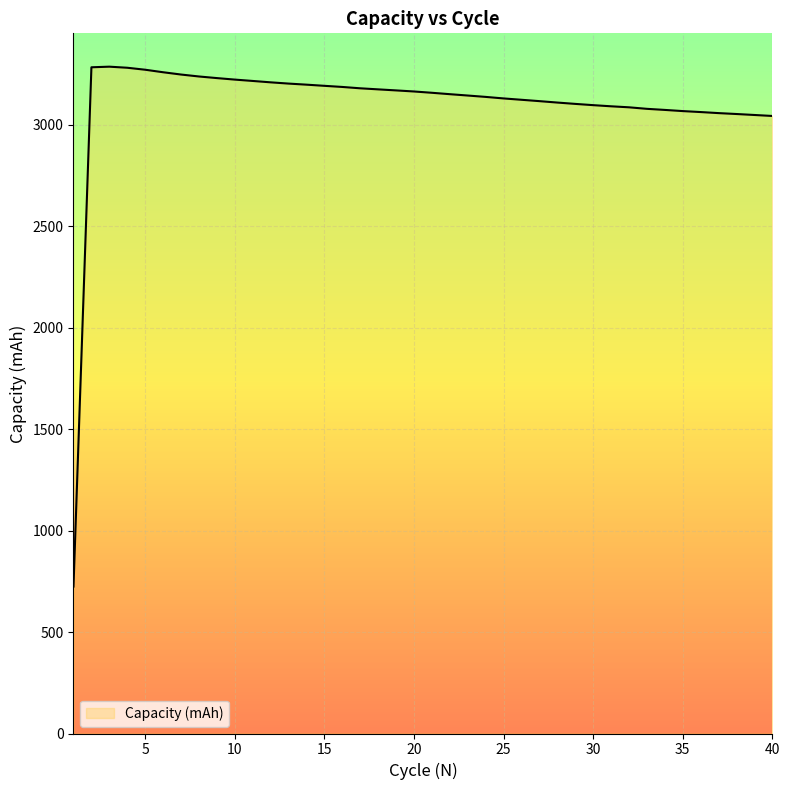

List the labels in order of value, largest first.

3, 2, 4, 5, 6, 7, 8, 9, 10, 11, 12, 13, 14, 15, 16, 17, 18, 19, 20, 21, 22, 23, 24, 25, 26, 27, 28, 29, 30, 31, 32, 33, 34, 35, 36, 37, 38, 39, 40, 1